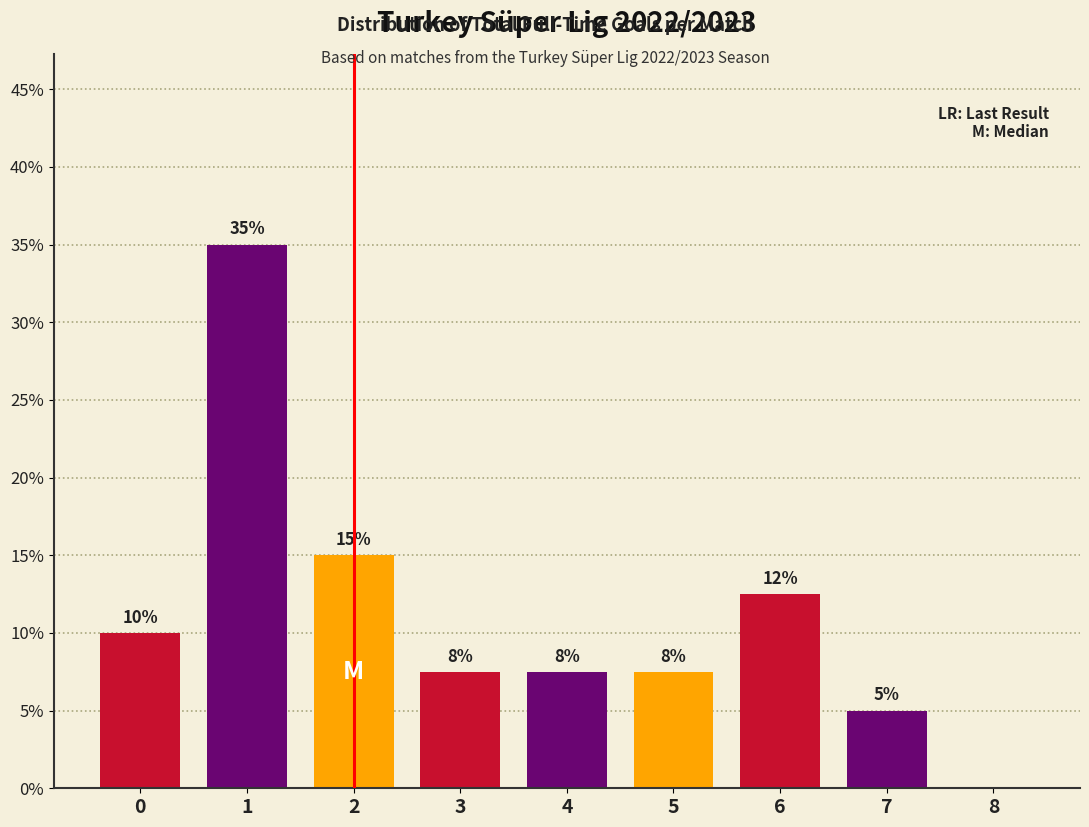

What is the maximum value shown in the chart?

35.0